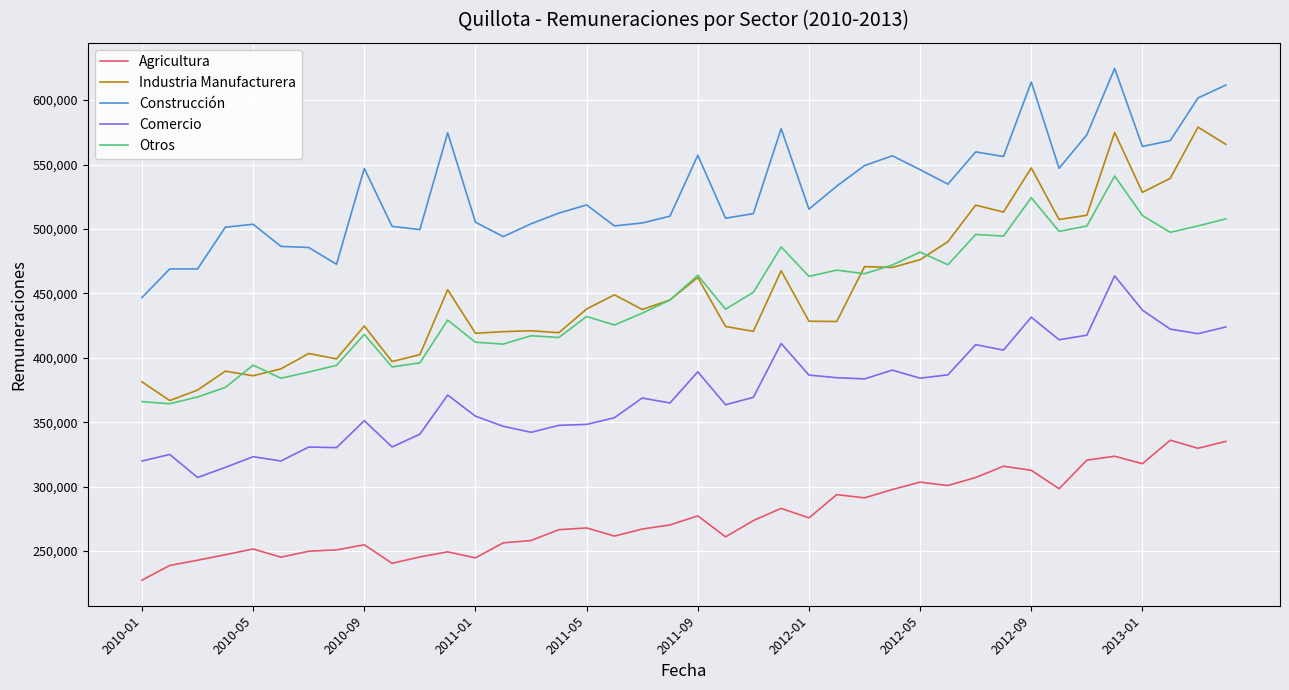

True or false: Agricultura and Comercio cross at least once.

False